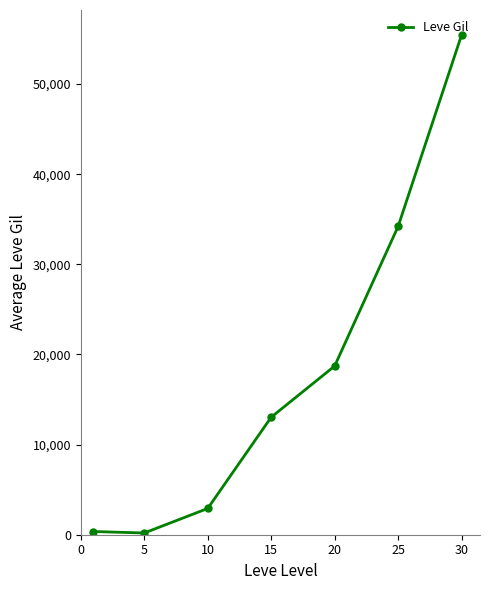

What is the average value?

17841.7